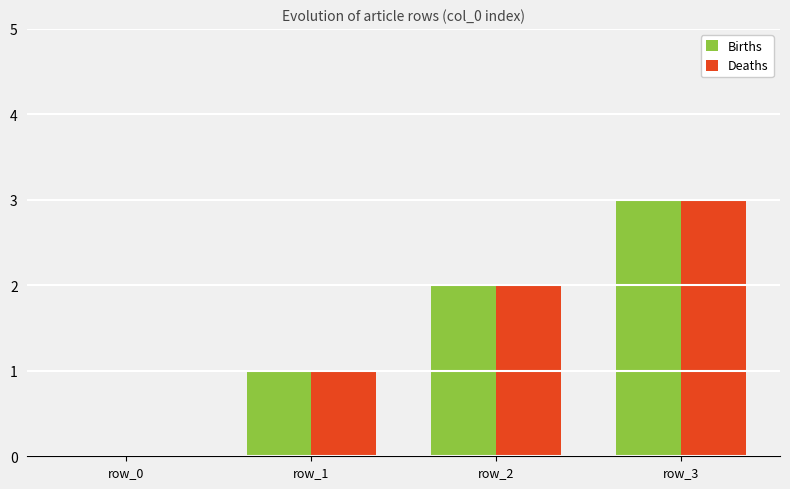

Is it true that Births equals 1 at row_1?

True